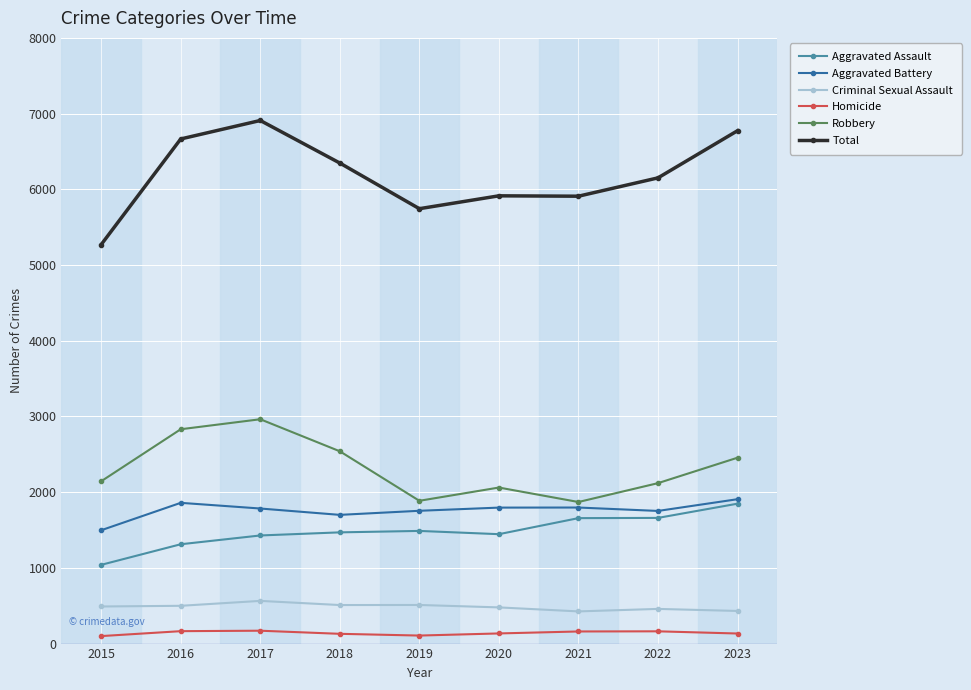

What is the difference between the Aggravated Battery values at 2015 and 2016?

362